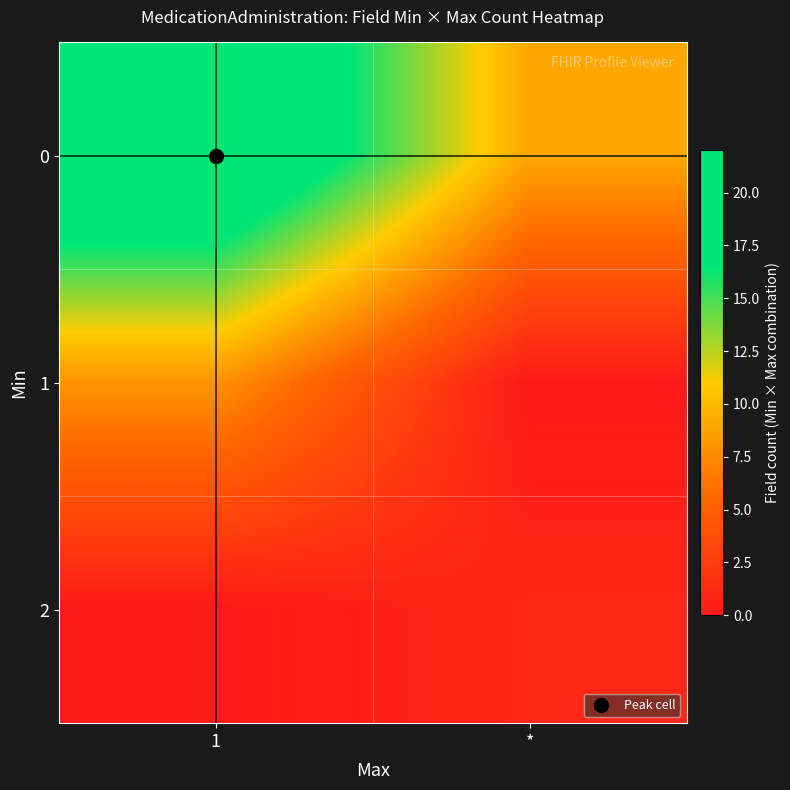

At which category is the sum across all series the highest?

1